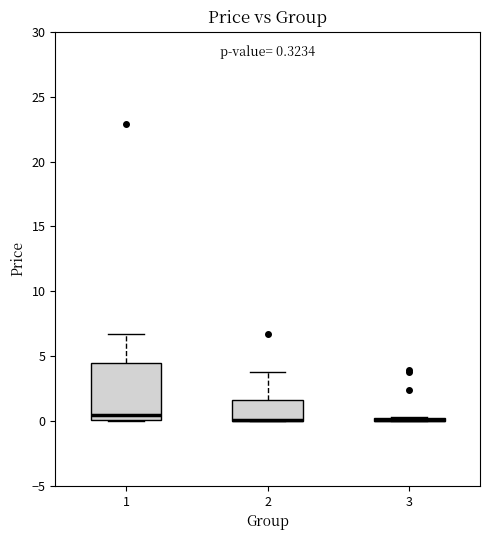

Comparing the boxes themselves (not the whiskers), which one is the tallest?

1